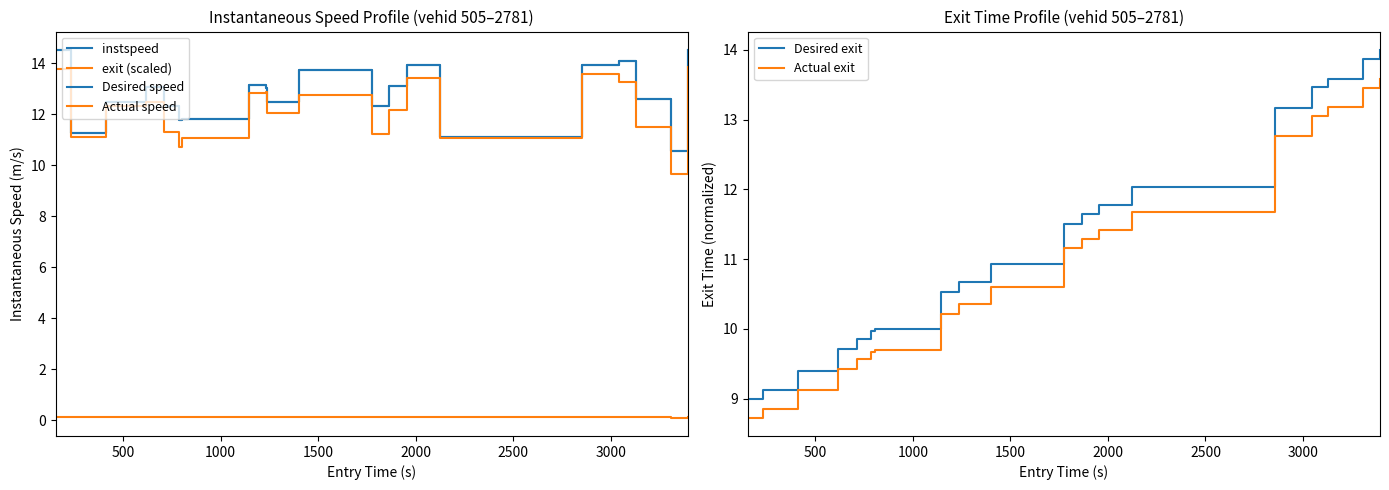

What are all the series names shown in the legend?

instspeed, exit (scaled), Desired speed, Actual speed, Desired exit, Actual exit